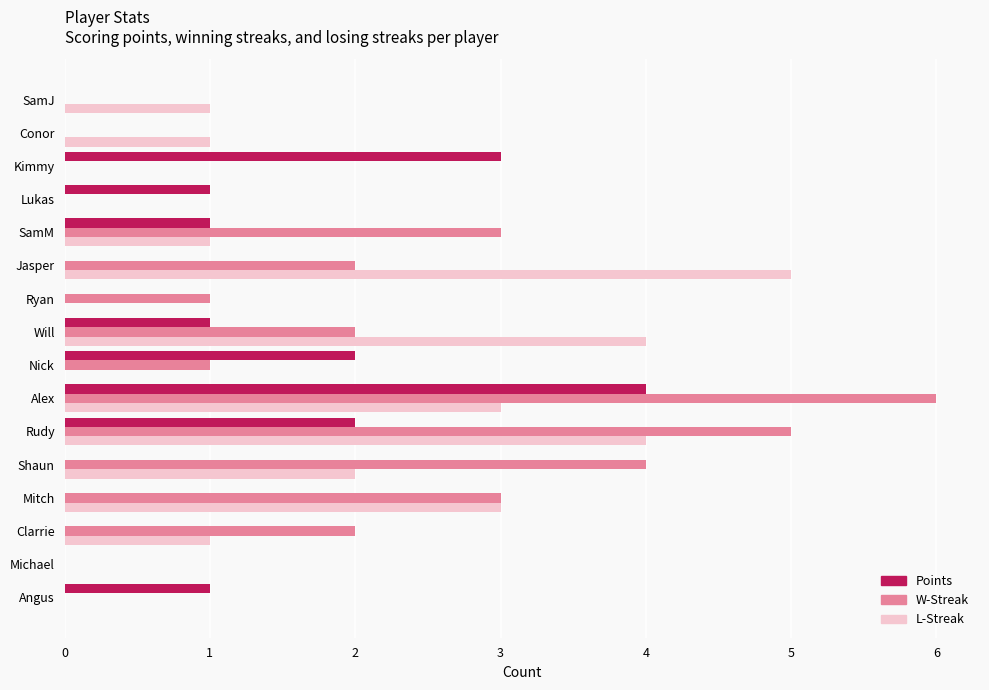

What is the highest value of the Points series?

4